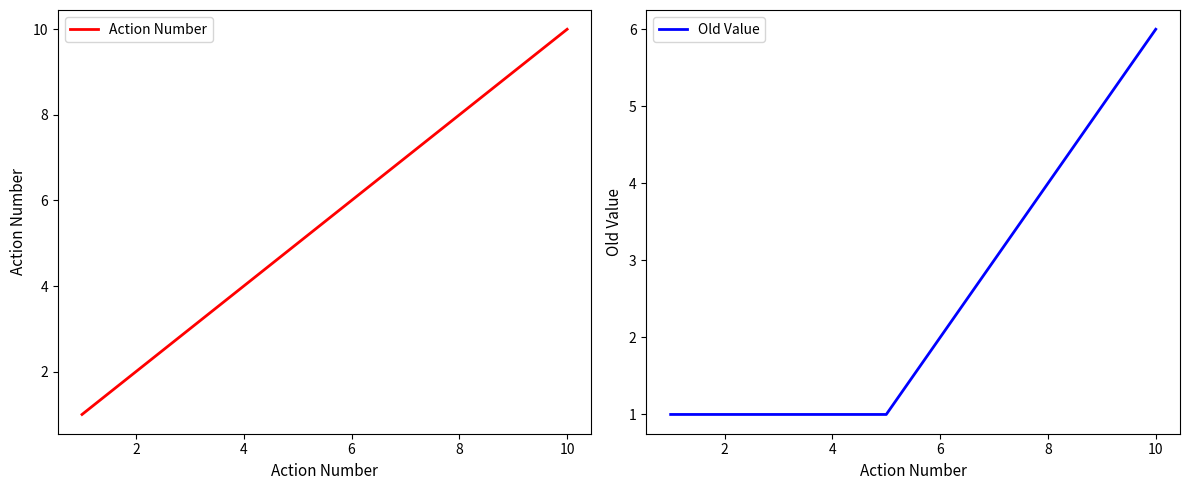

What is the label of the 2nd point from the left?

2